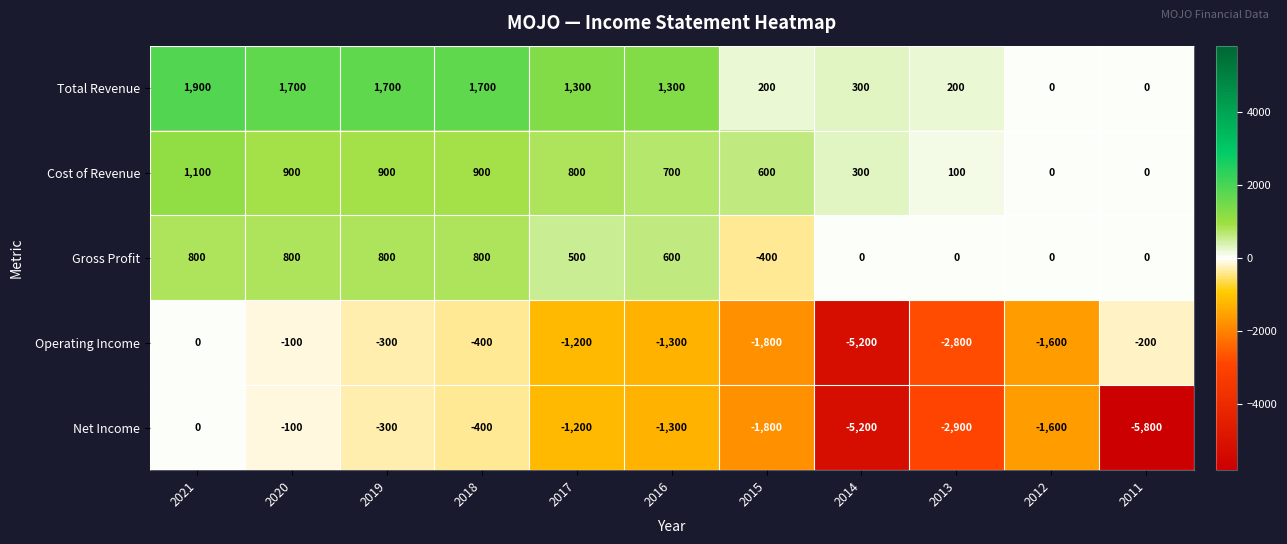

Is it true that Cost of Revenue equals 445 at 2014?

False